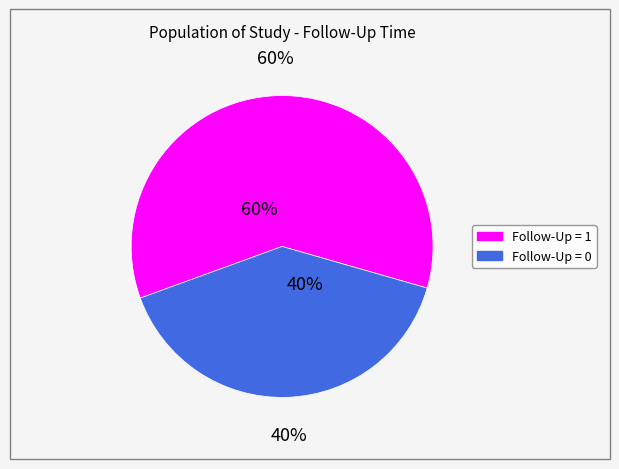

Do 1 and 0 together represent more than half of the pie?

Yes